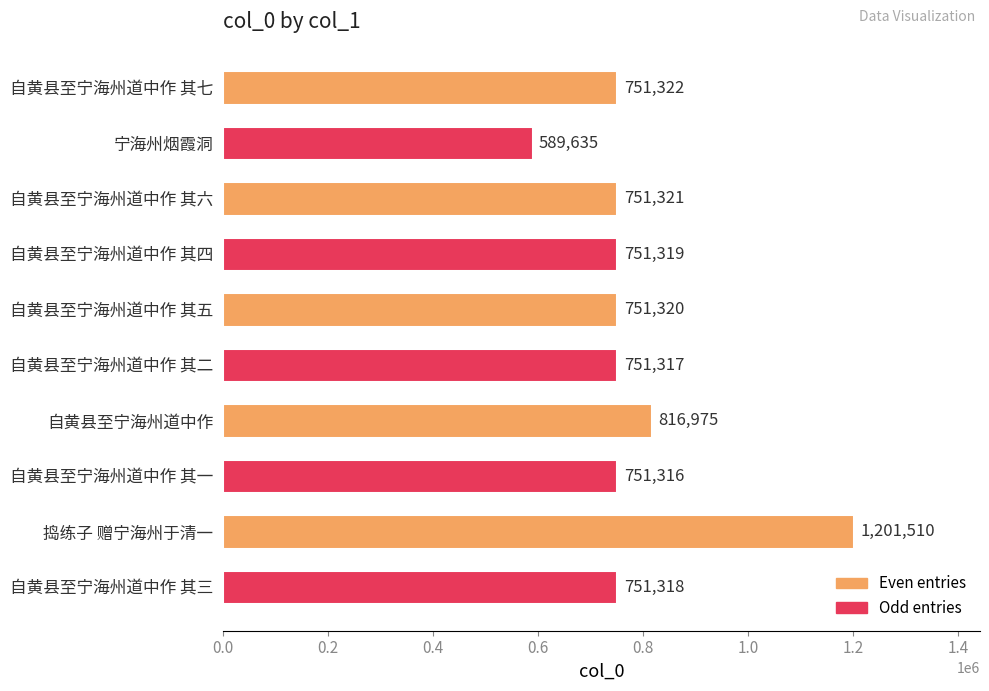

What position from the top is 自黄县至宁海州道中作 其二?

6